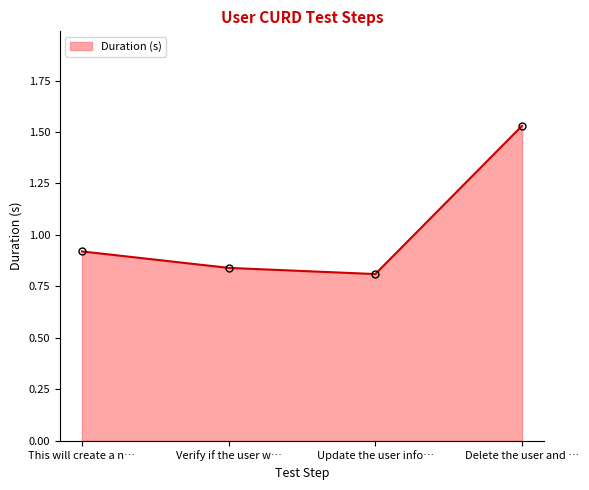

List the labels in order of value, largest first.

Delete the user and …, This will create a n…, Verify if the user w…, Update the user info…